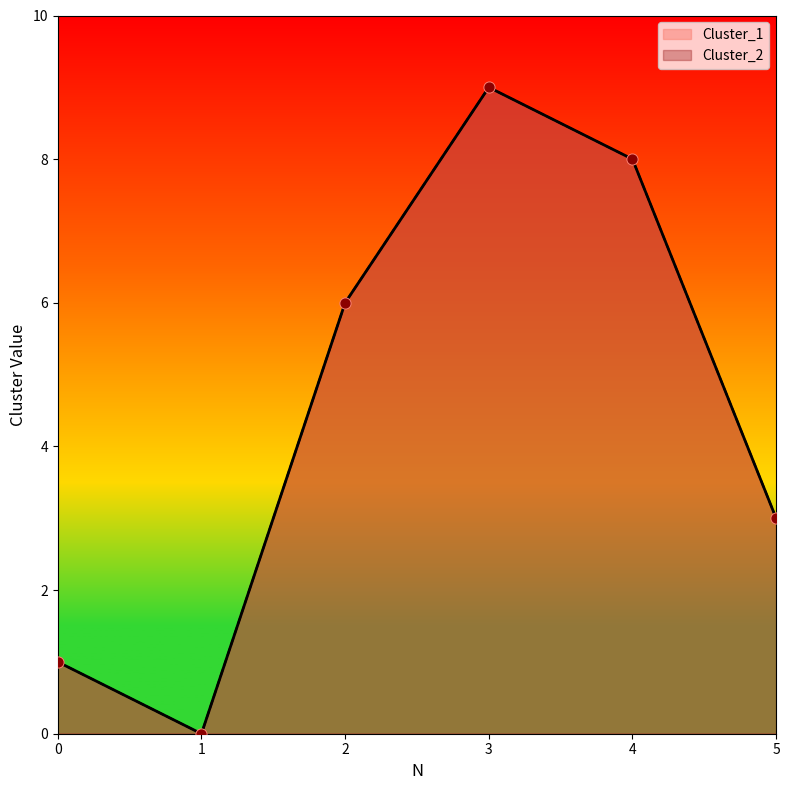

At how many categories does at least one series exceed 8?

1